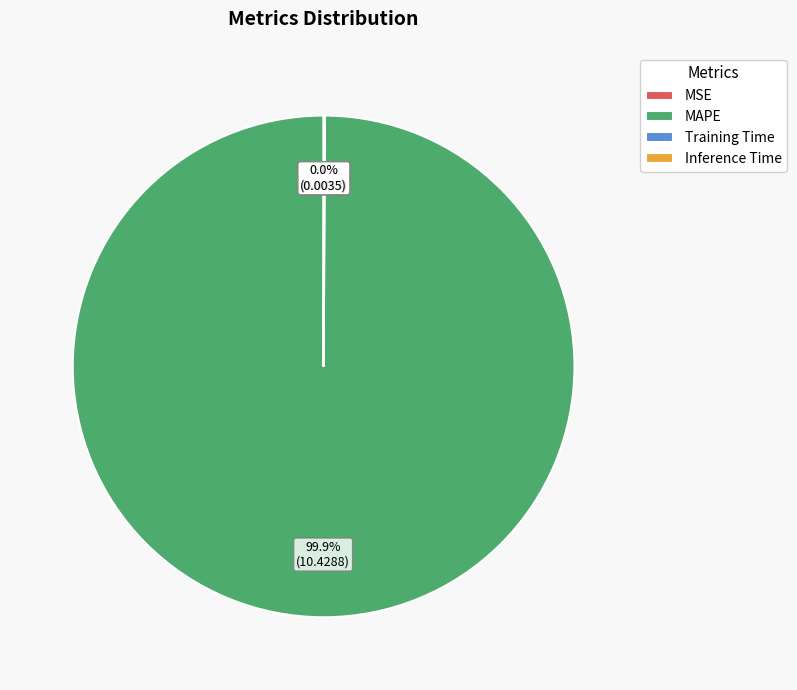

Which slice is the largest?

MAPE